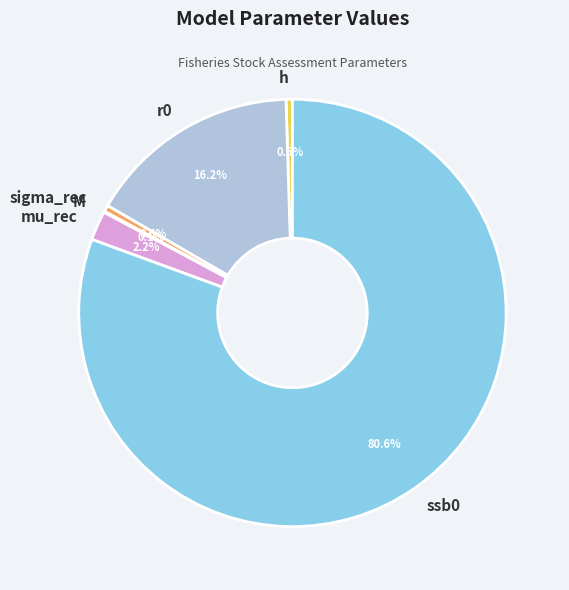

Which category has the biggest portion of the pie?

ssb0